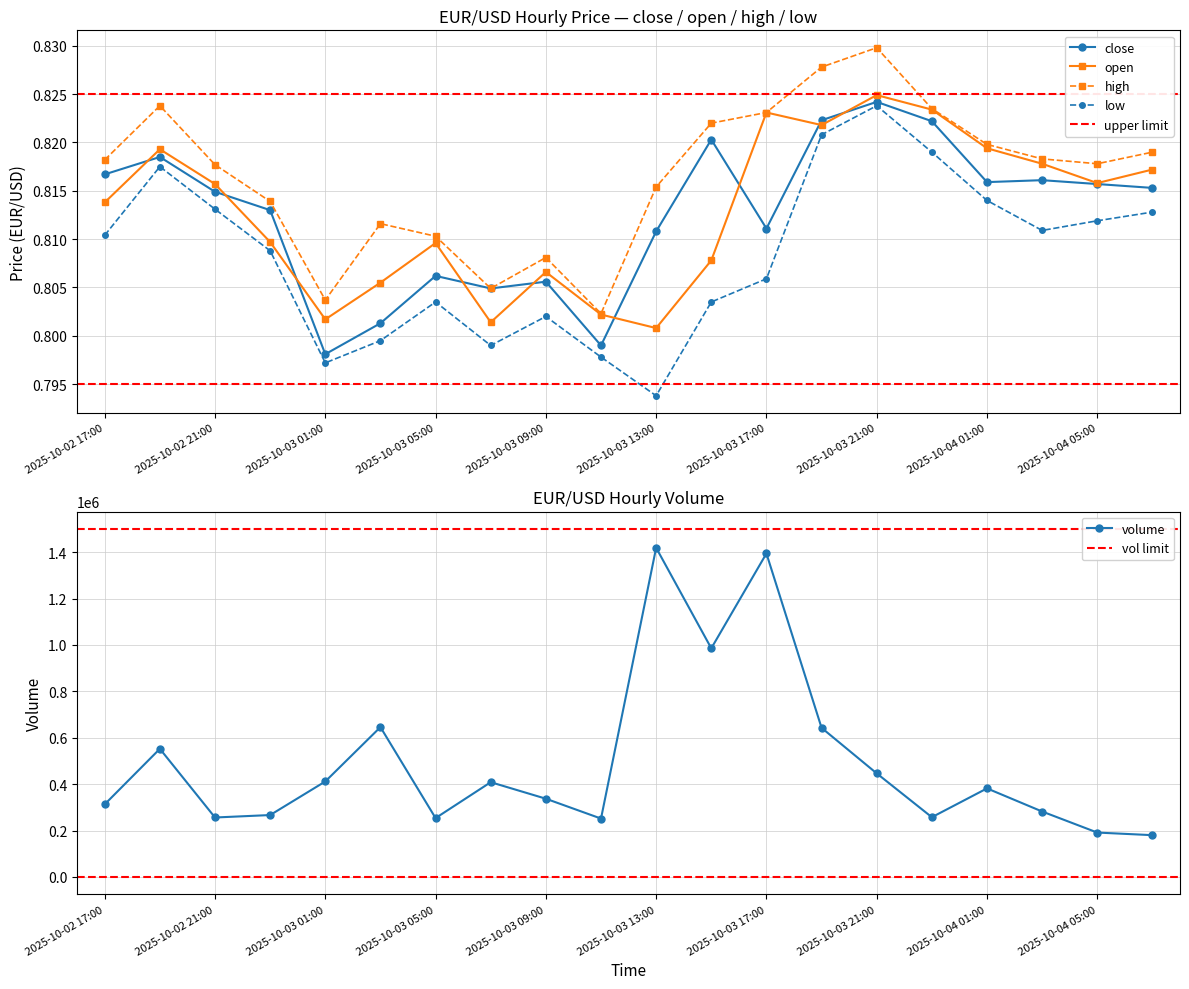

List the labels in order of close value, largest first.

2025-10-03 21:00, 2025-10-03 19:00, 2025-10-03 23:00, 2025-10-03 15:00, 2025-10-02 19:00, 2025-10-02 17:00, 2025-10-04 03:00, 2025-10-04 01:00, 2025-10-04 05:00, 2025-10-04 07:00, 2025-10-02 21:00, 2025-10-02 23:00, 2025-10-03 17:00, 2025-10-03 13:00, 2025-10-03 05:00, 2025-10-03 09:00, 2025-10-03 07:00, 2025-10-03 03:00, 2025-10-03 11:00, 2025-10-03 01:00